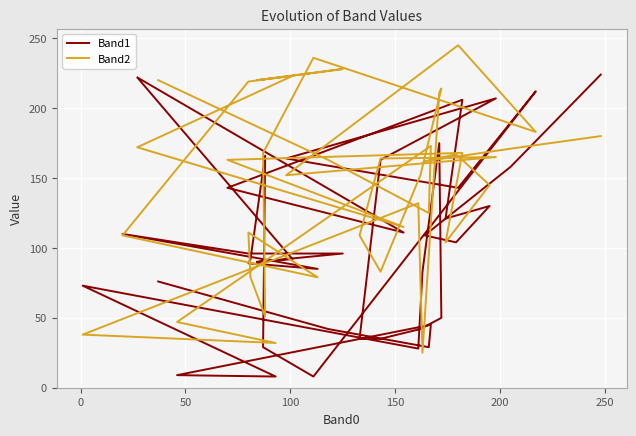

The Band1 series shows 28 at 33. True or false?

False